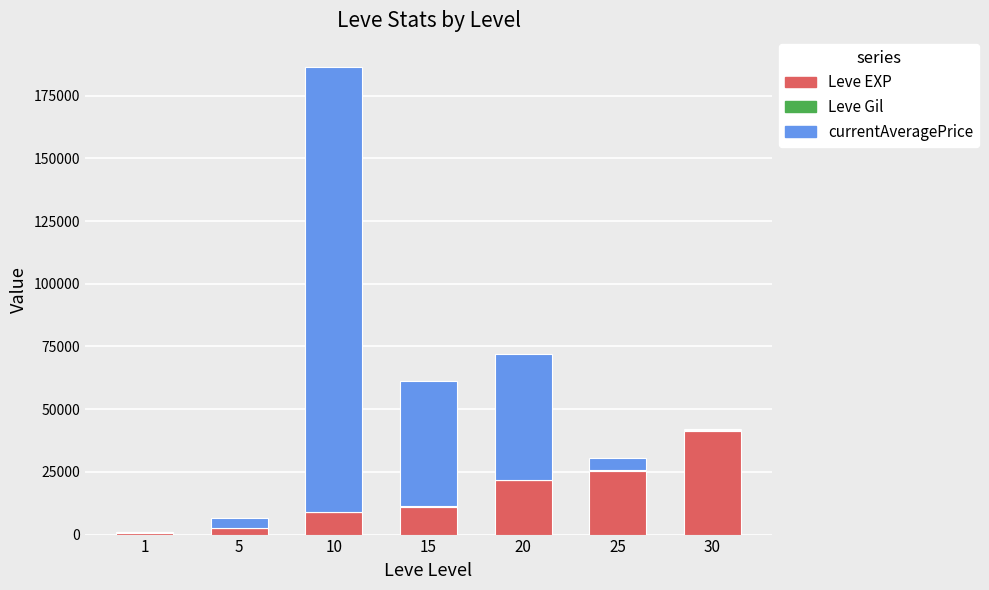

The Leve EXP series shows 25250 at 25. True or false?

True